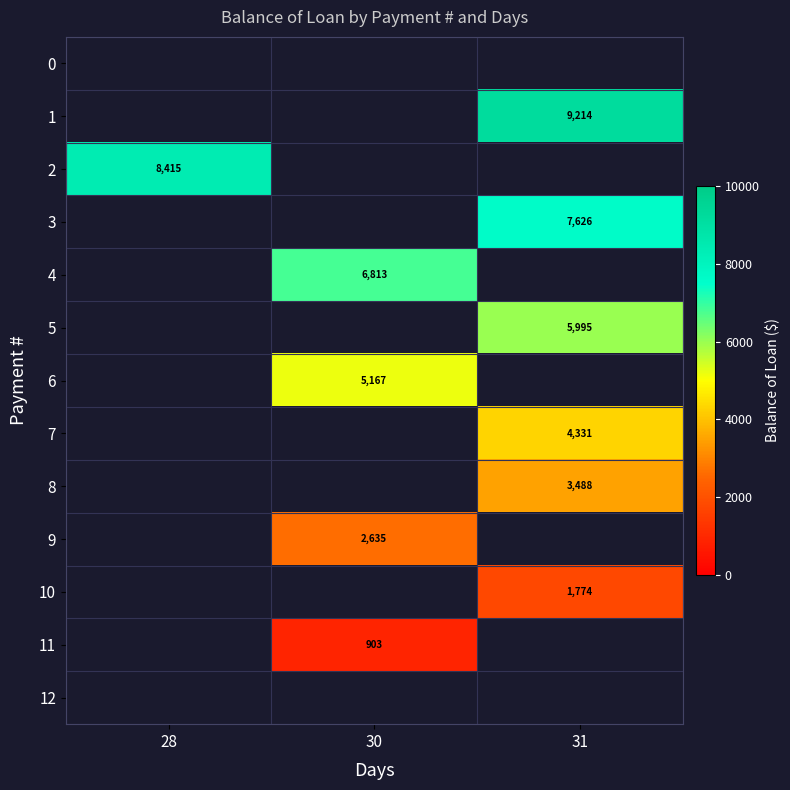

List the series in order of their overall mean, highest first.

0, 1, 2, 3, 4, 5, 6, 7, 8, 9, 10, 11, 12